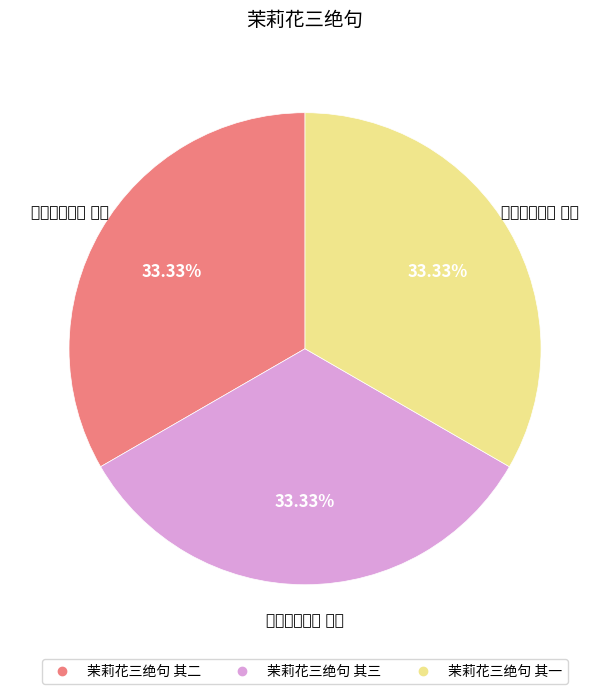

To the nearest percent, what is the combined percentage of 茉莉花三绝句 其二 and 茉莉花三绝句 其三?

67%